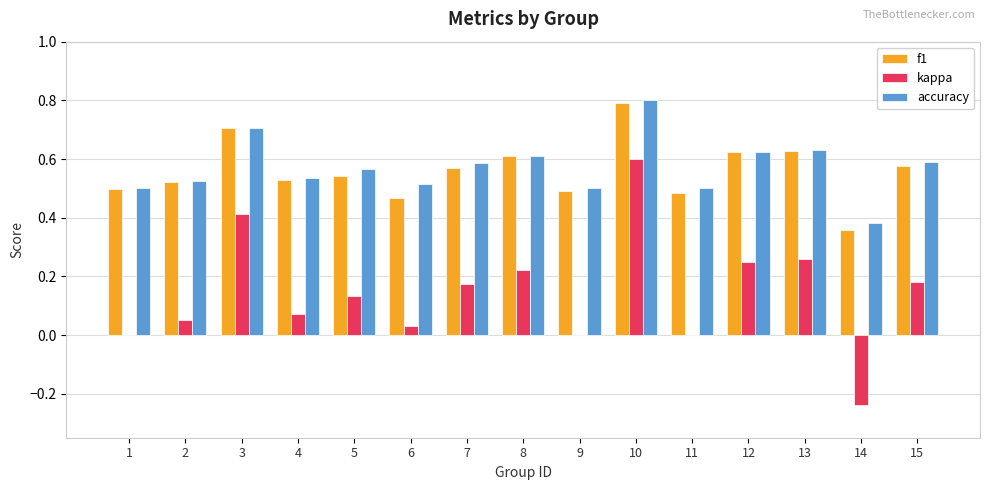

Which series has the largest range (max minus min)?

kappa